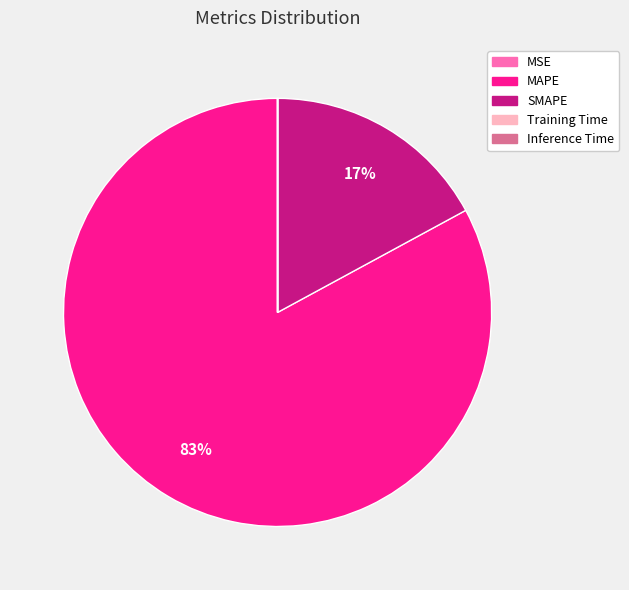

To the nearest percent, what is the average slice percentage?

20%